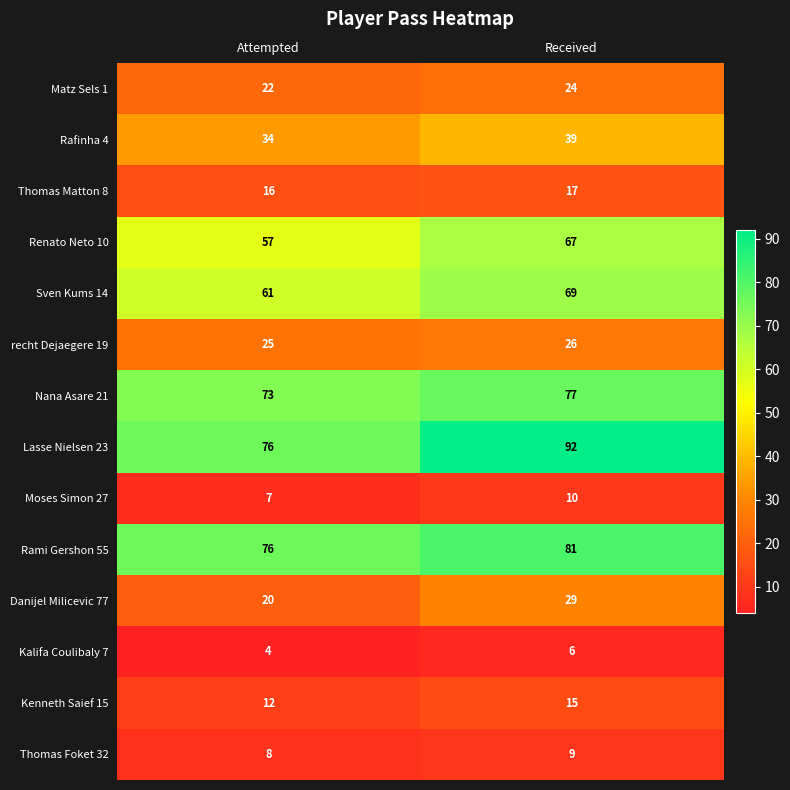

What is the total value across all series at Attempted?

491